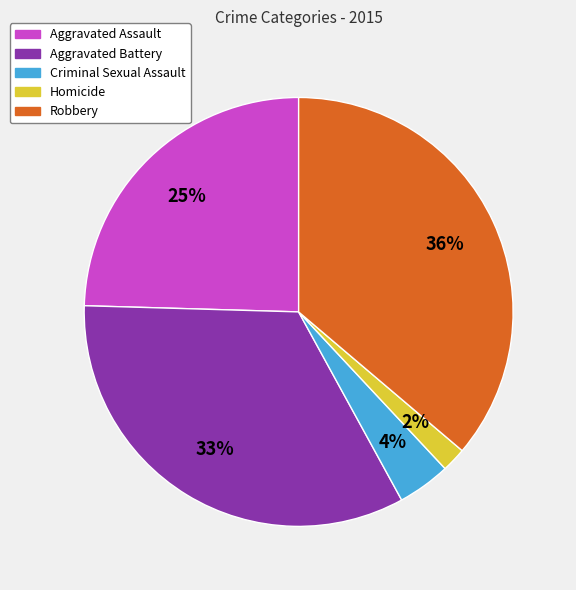

To the nearest percent, what is the combined percentage of Robbery and Homicide?

38%